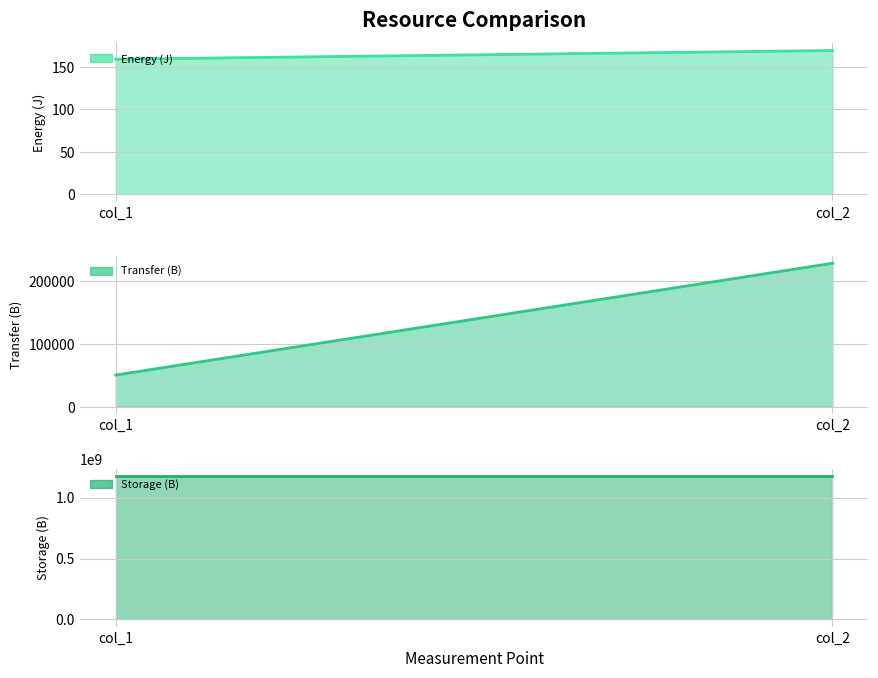

At how many categories does at least one series exceed 460254325?

2